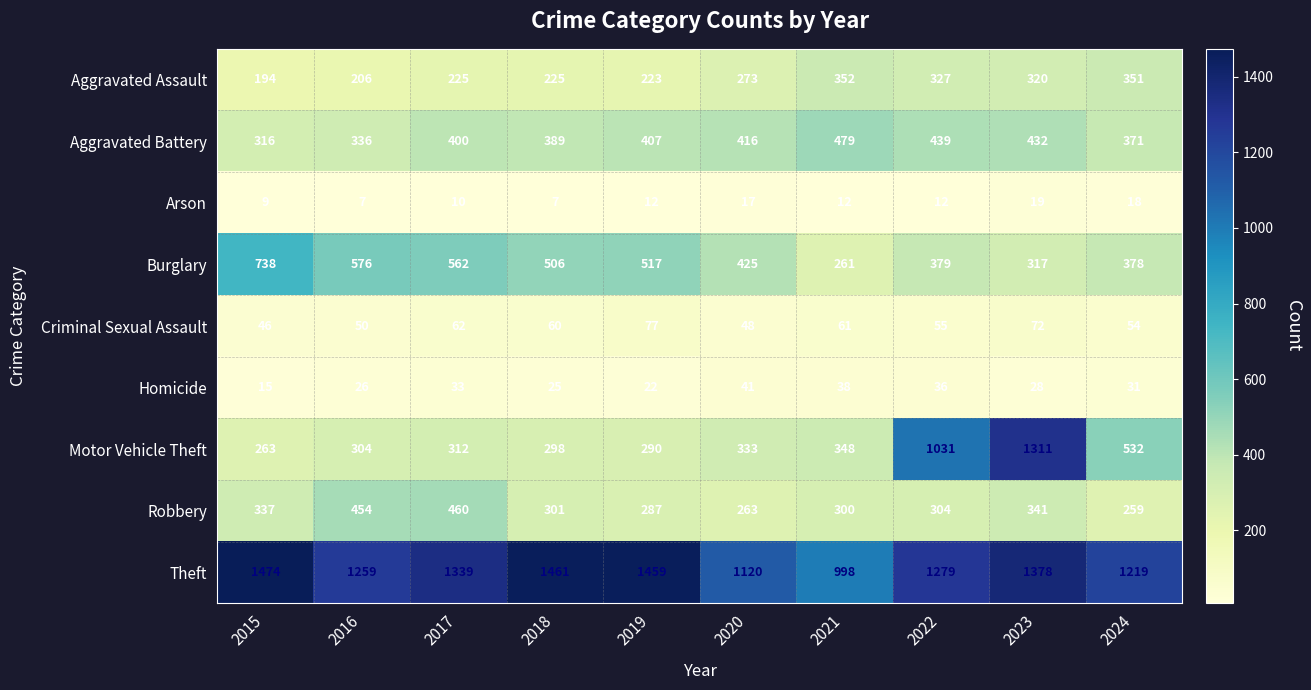

What is the total value across all series at 2024?

3213